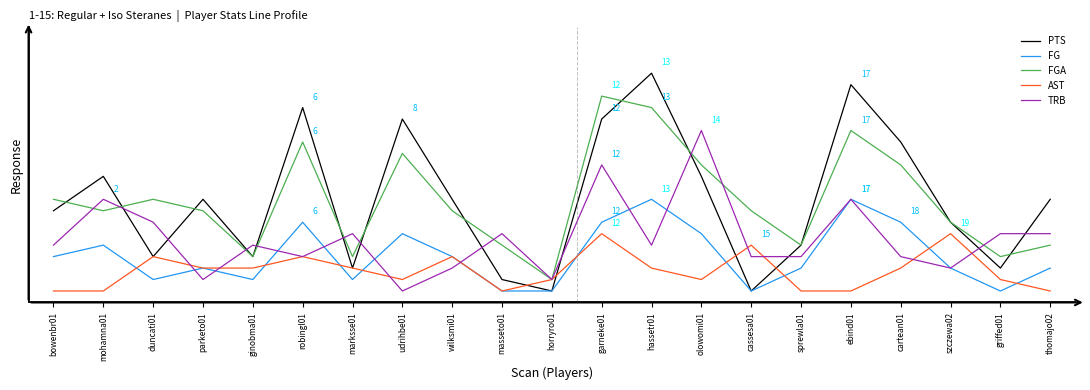

Which has a higher value, thomajo02 or mohamna01?

mohamna01